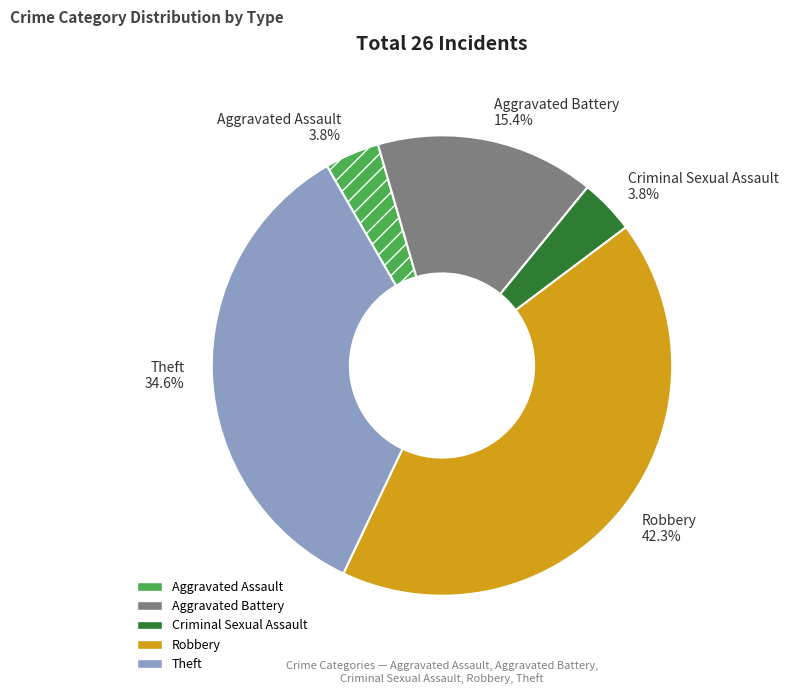

To the nearest percent, what is the average slice percentage?

20%